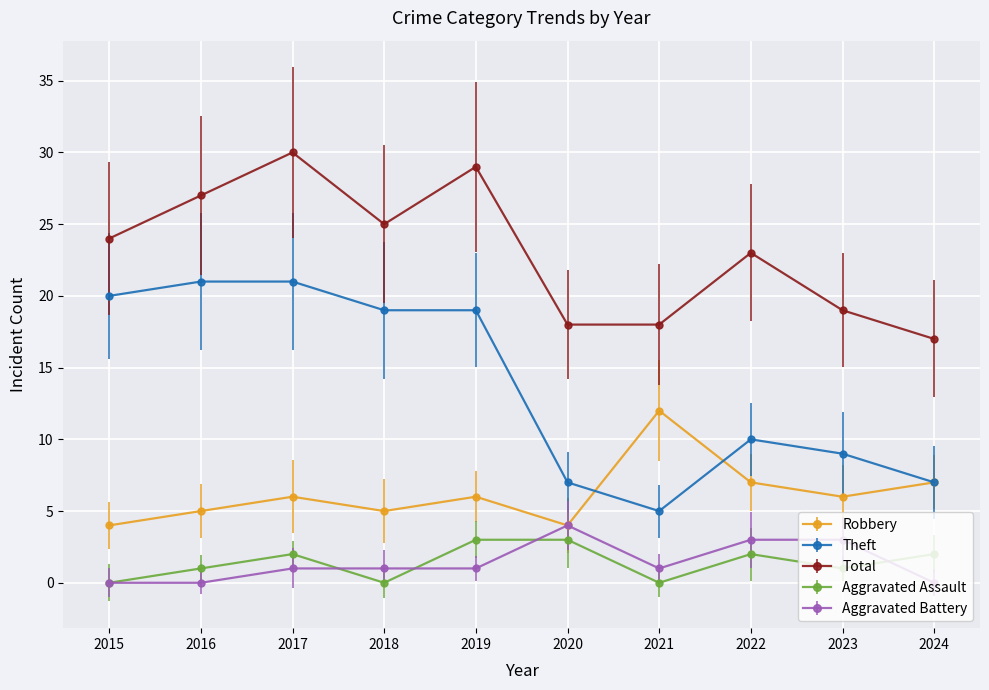

Which label corresponds to the largest value in the chart?

2017